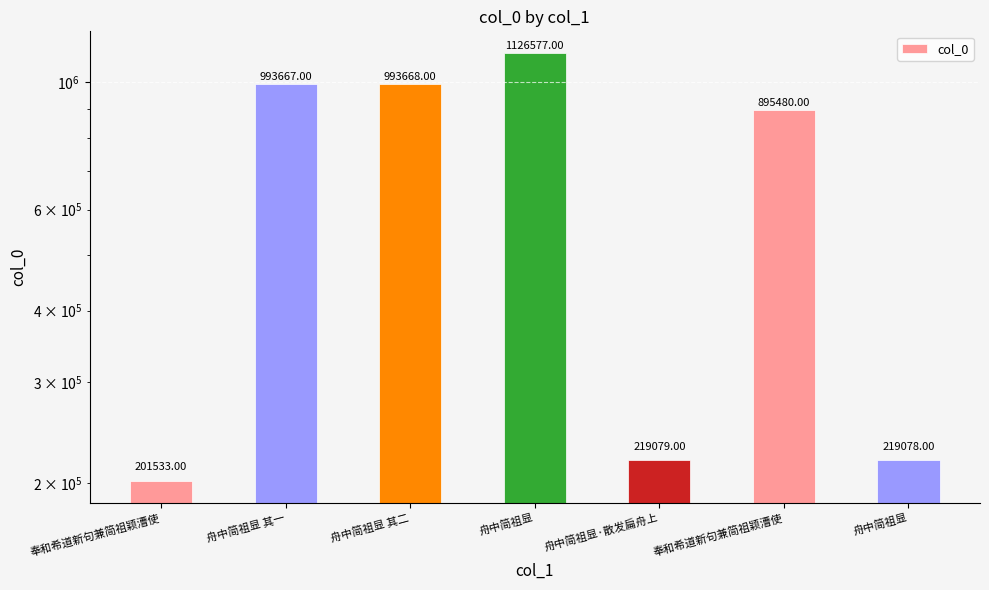

Between 舟中简祖显 其二 and 舟中简祖显, which is larger?

舟中简祖显